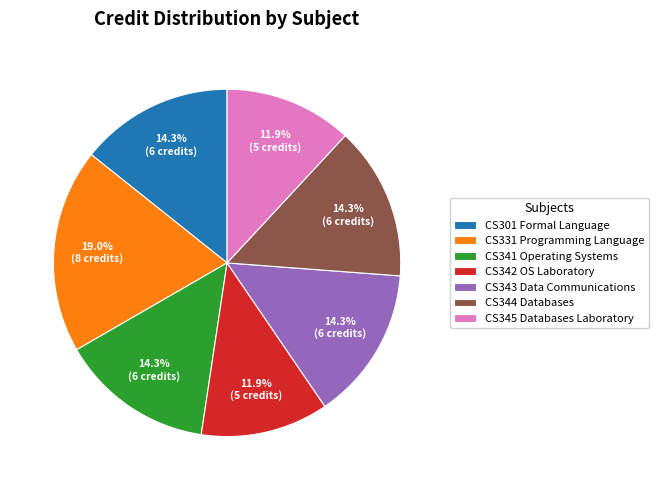

What percentage is the CS341 Operating Systems slice, to the nearest percent?

14%